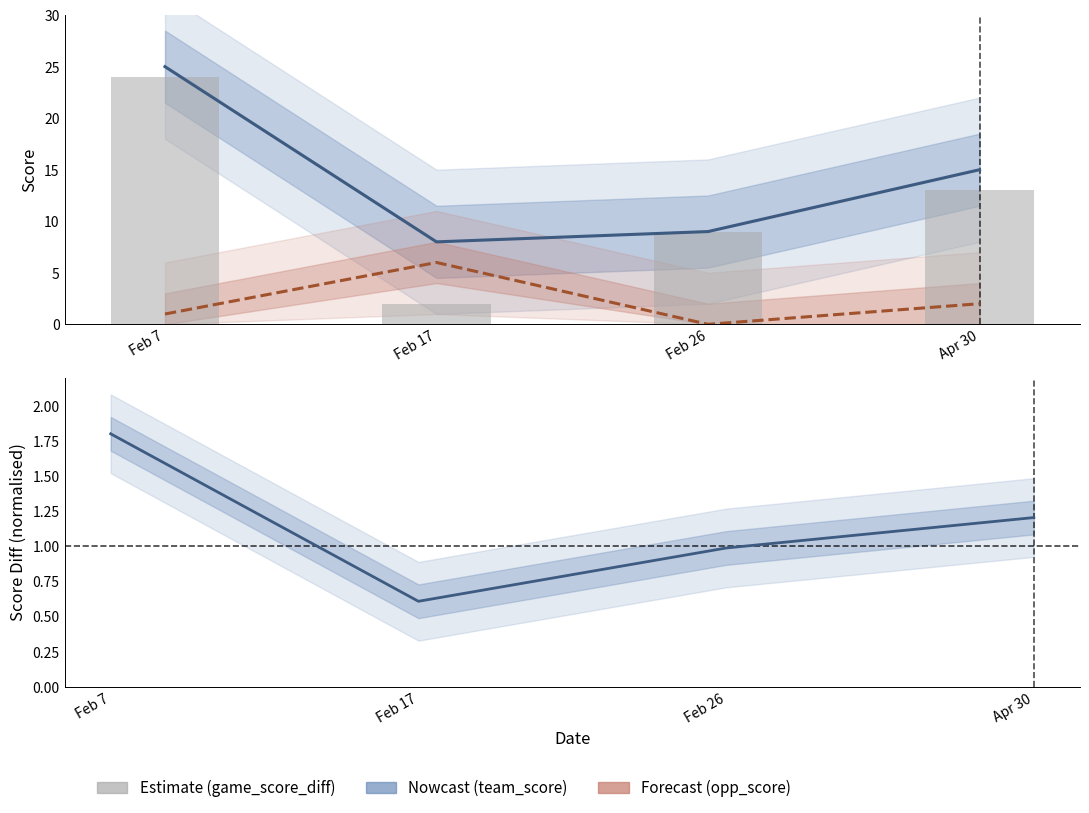

The value of opp_score at Feb 17 is 6.0. True or false?

True